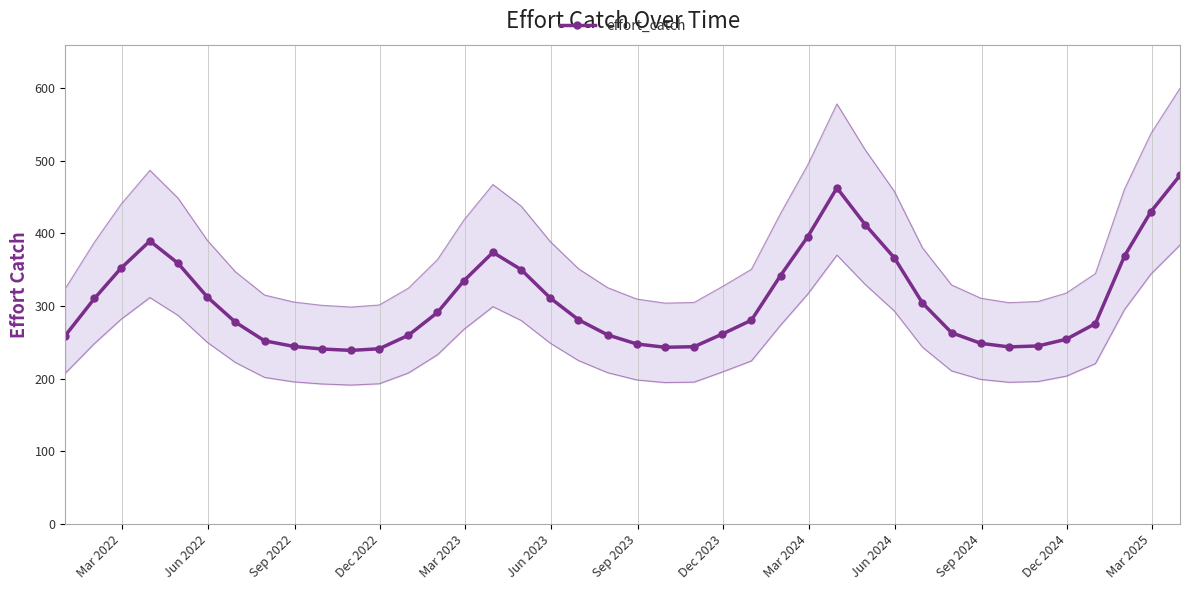

What is the value of the effort_catch point at the 2nd from the left?

310.3